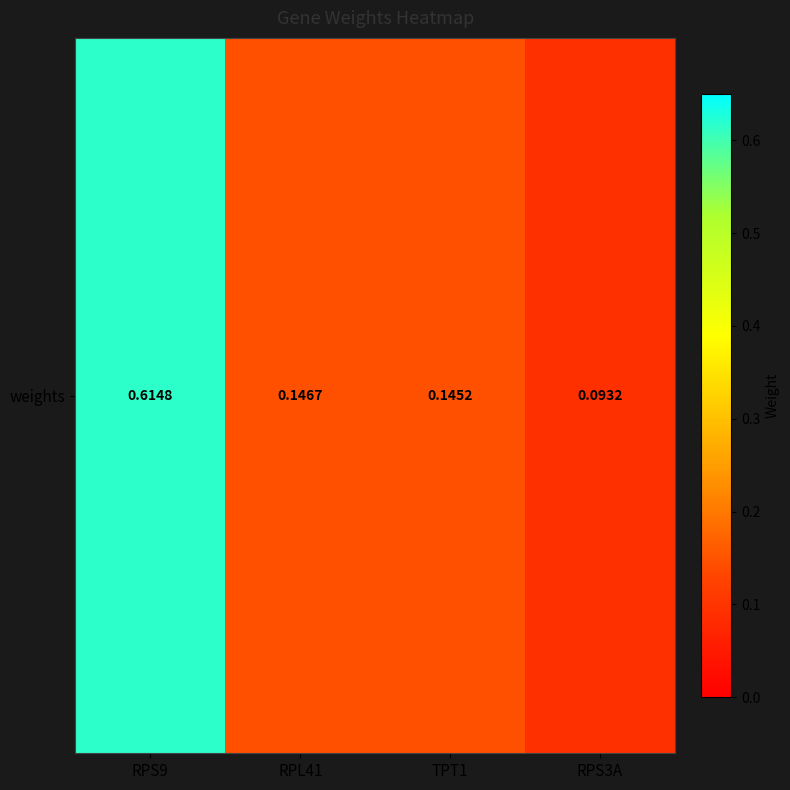

Count the values in the range 0 to 1.

4